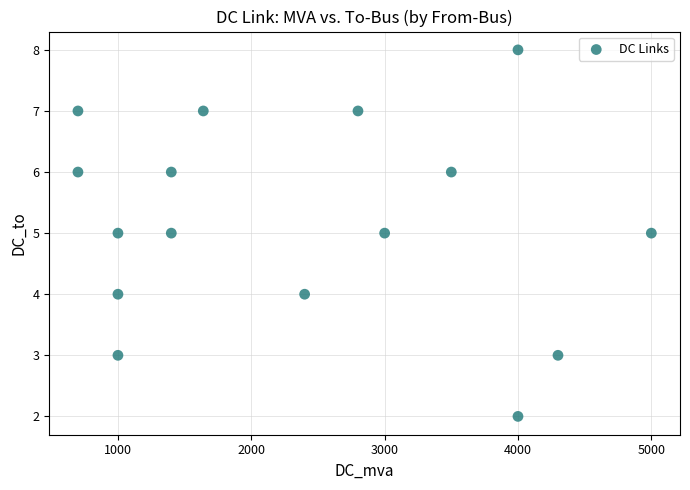

What is the range of Y values (max minus min)?

6